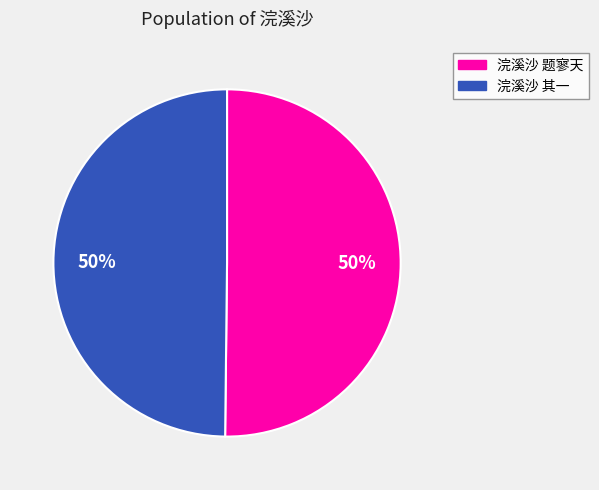

How many slices are in this pie chart?

2